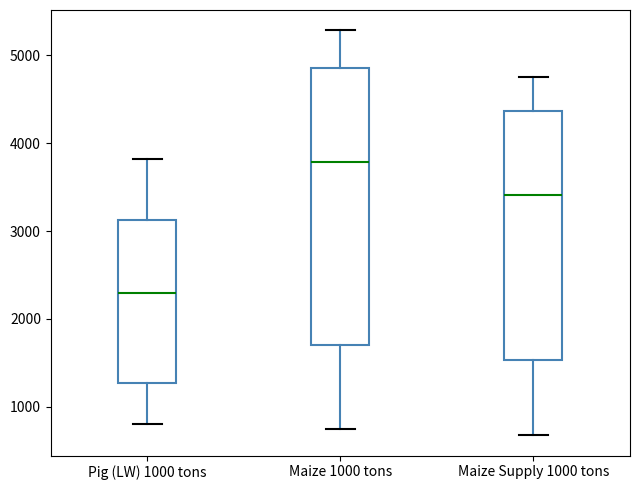

Where does the lower whisker of the box for Pig (LW) 1000 tons end on the y-axis? The values are not printed on the chart, so give them approximately, as read against the axis.

800